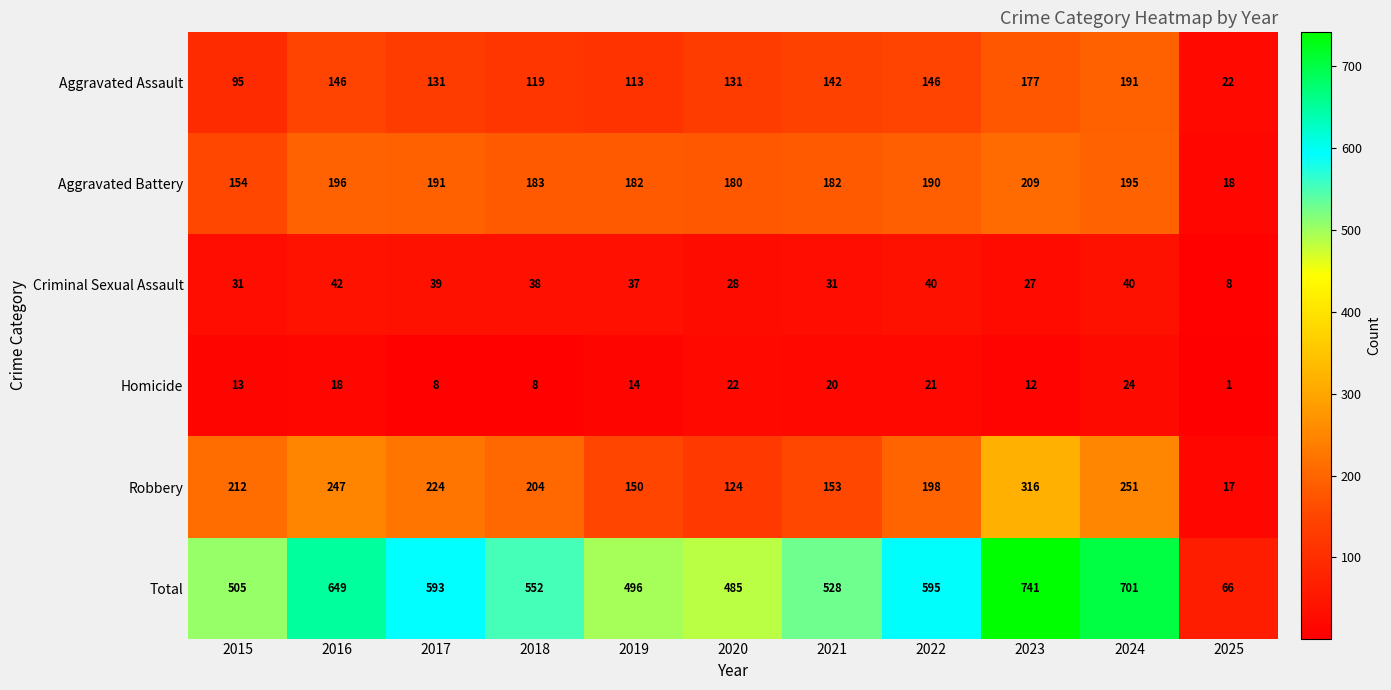

Where is Criminal Sexual Assault nearest to the value 25?

2023